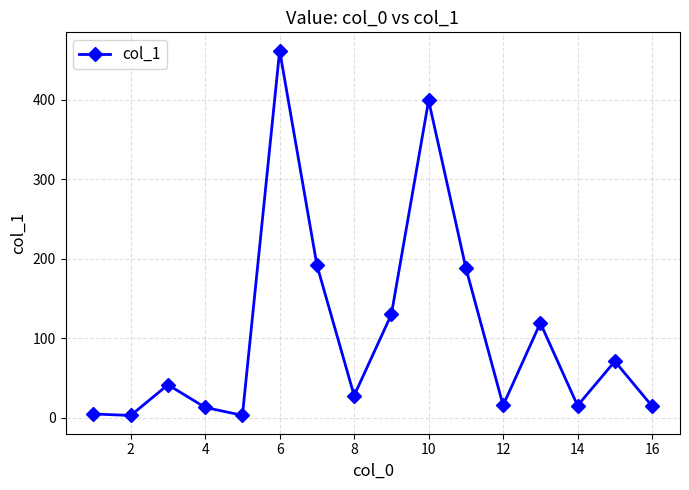

What is the value of the 11th point from the left?

188.4